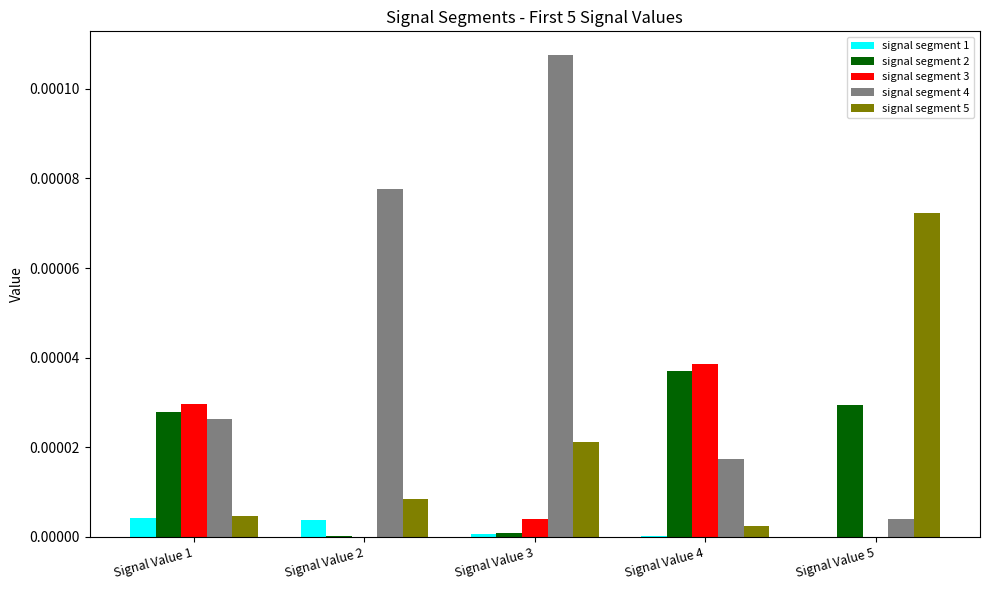

The signal segment 4 series shows 0.0 at Signal Value 4. True or false?

True